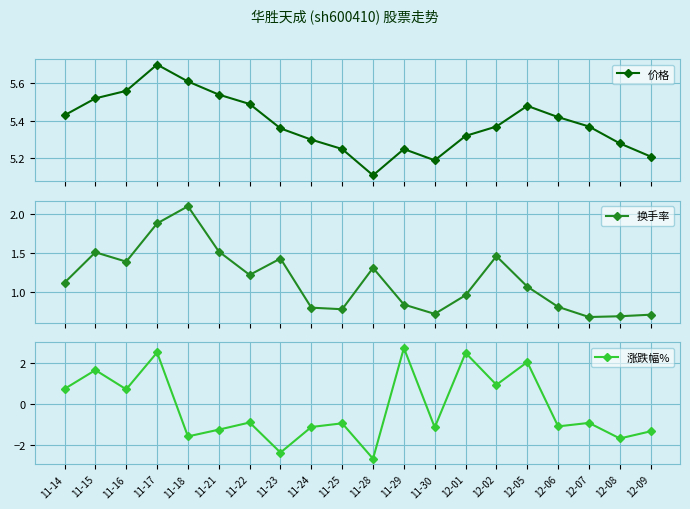

What is the value of the 涨跌幅% point at the 13th from the left?

-1.1